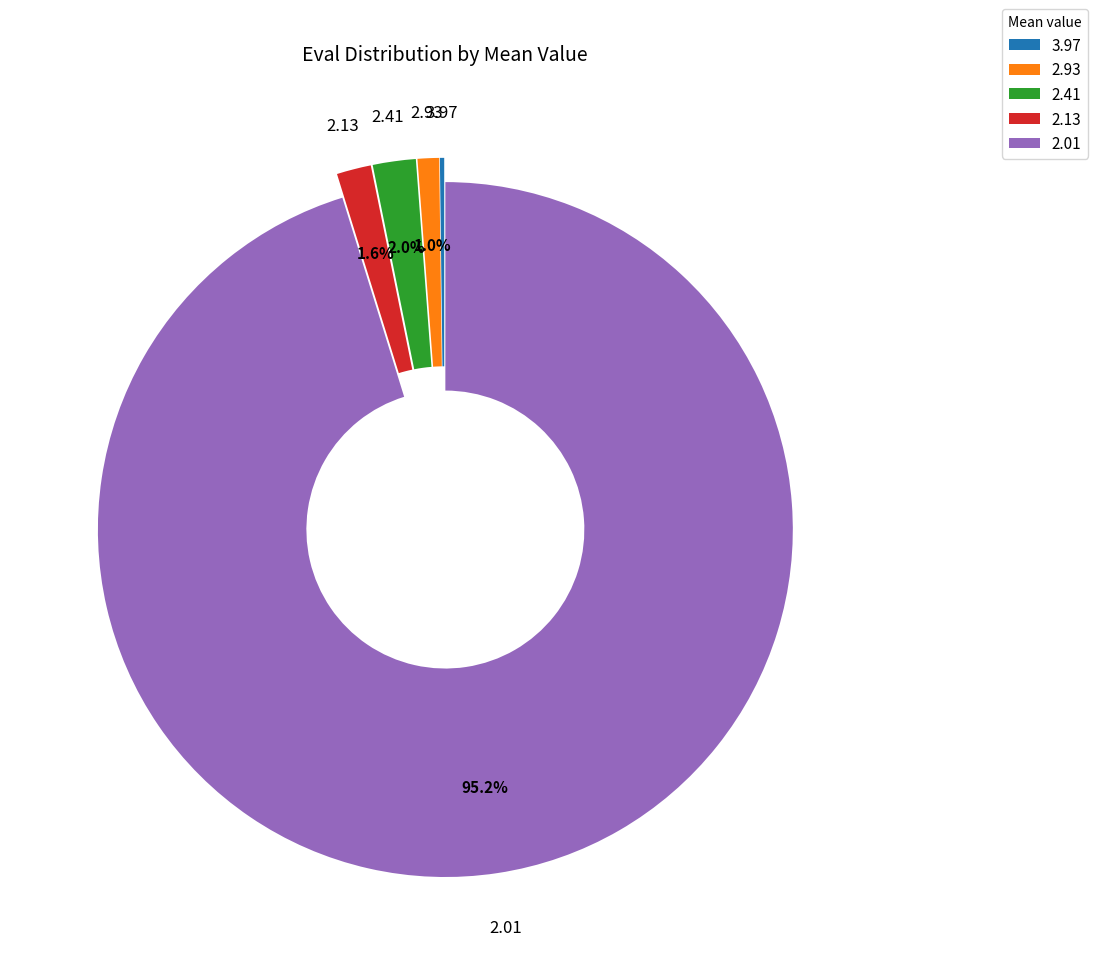

What percentage is NOT represented by 2.93?

99.0%